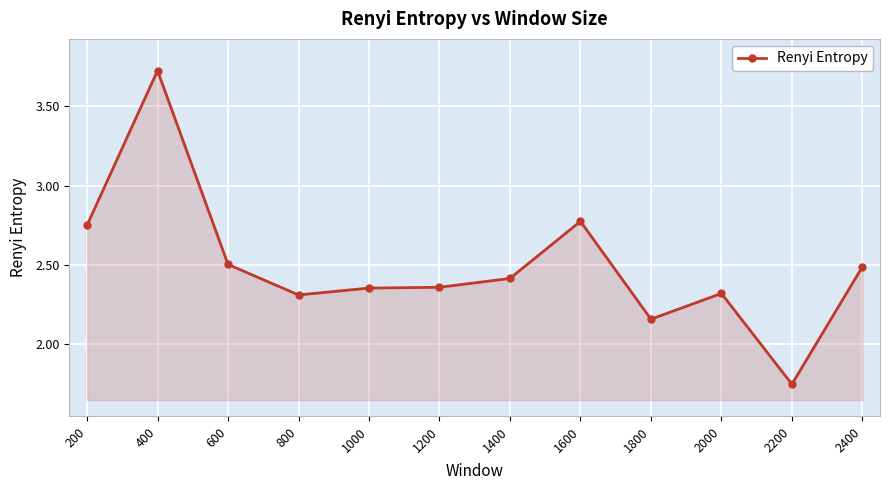

The chart shows a value of 1.5 at 1800. True or false?

False